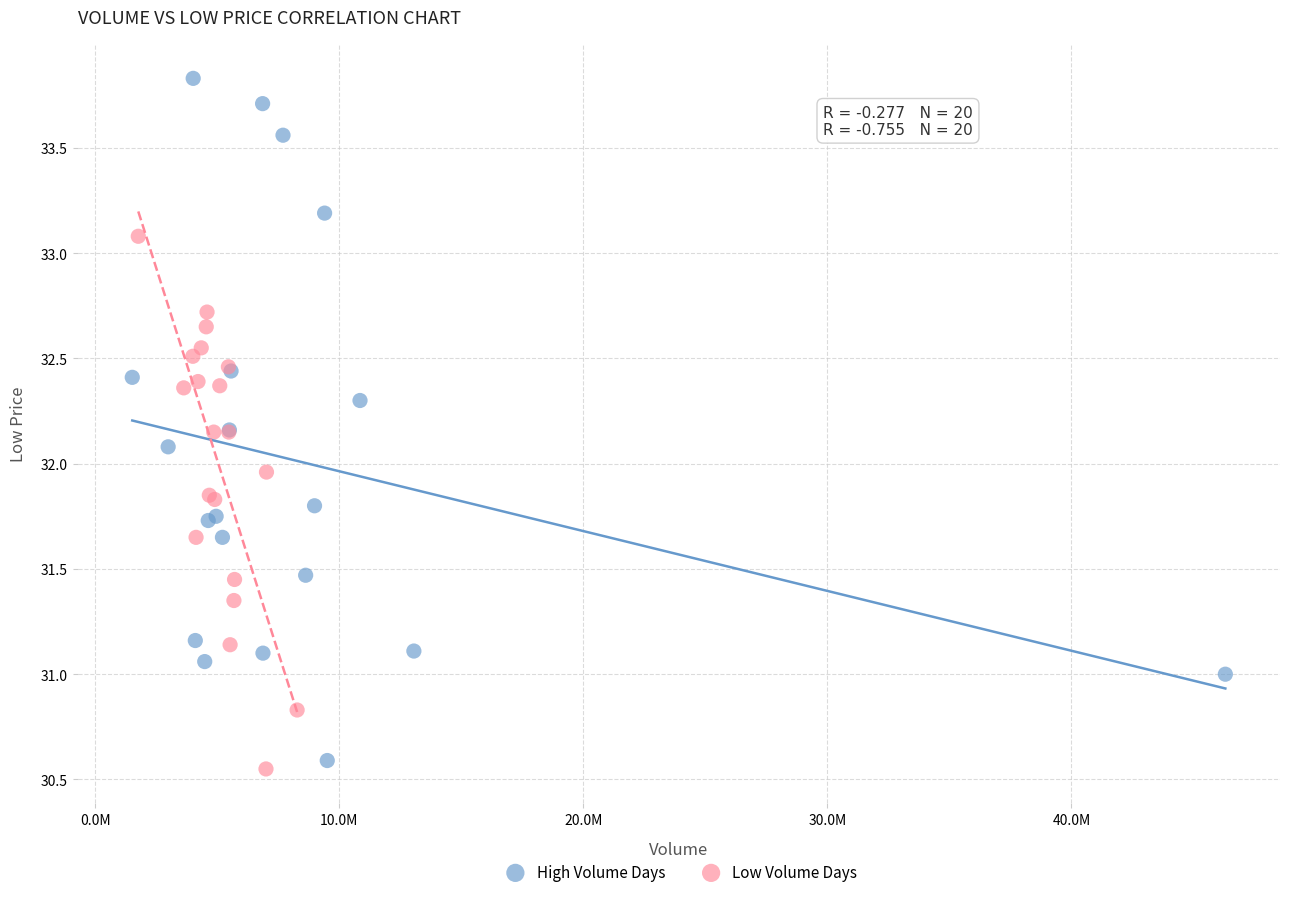

Which series reaches the maximum Y coordinate?

High Volume Days